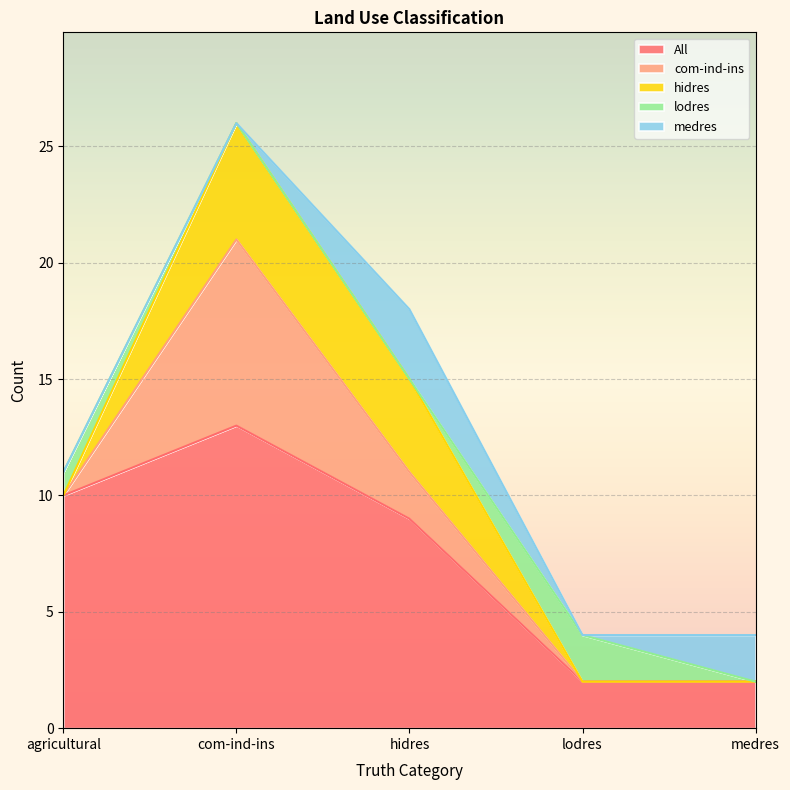

What is the average value of the com-ind-ins series?

2